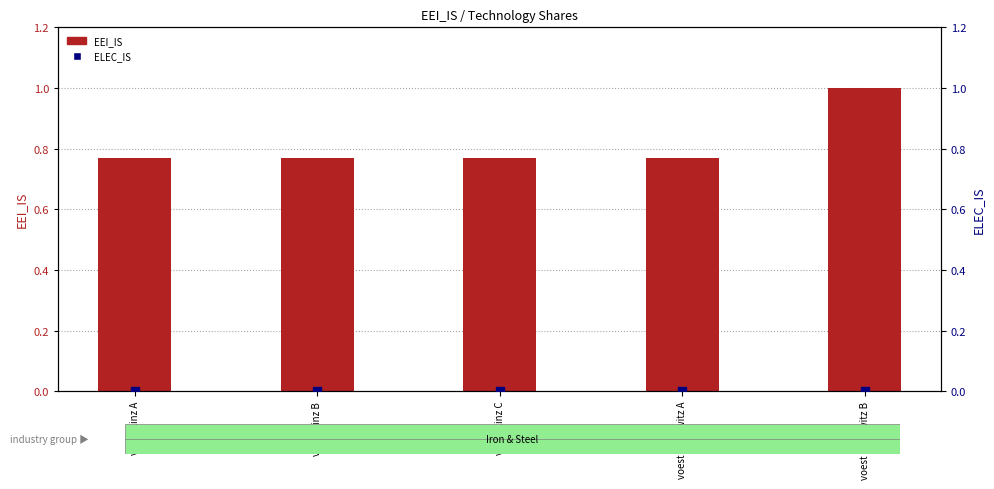

At which category is the sum across all series the highest?

voest Donawitz B